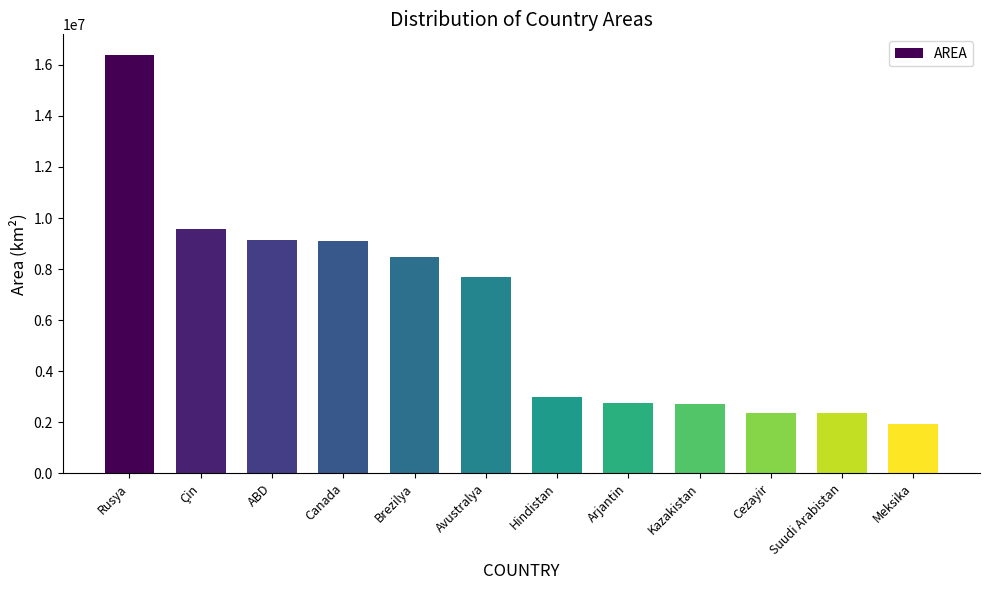

At which category does the chart reach its peak across all series?

Rusya